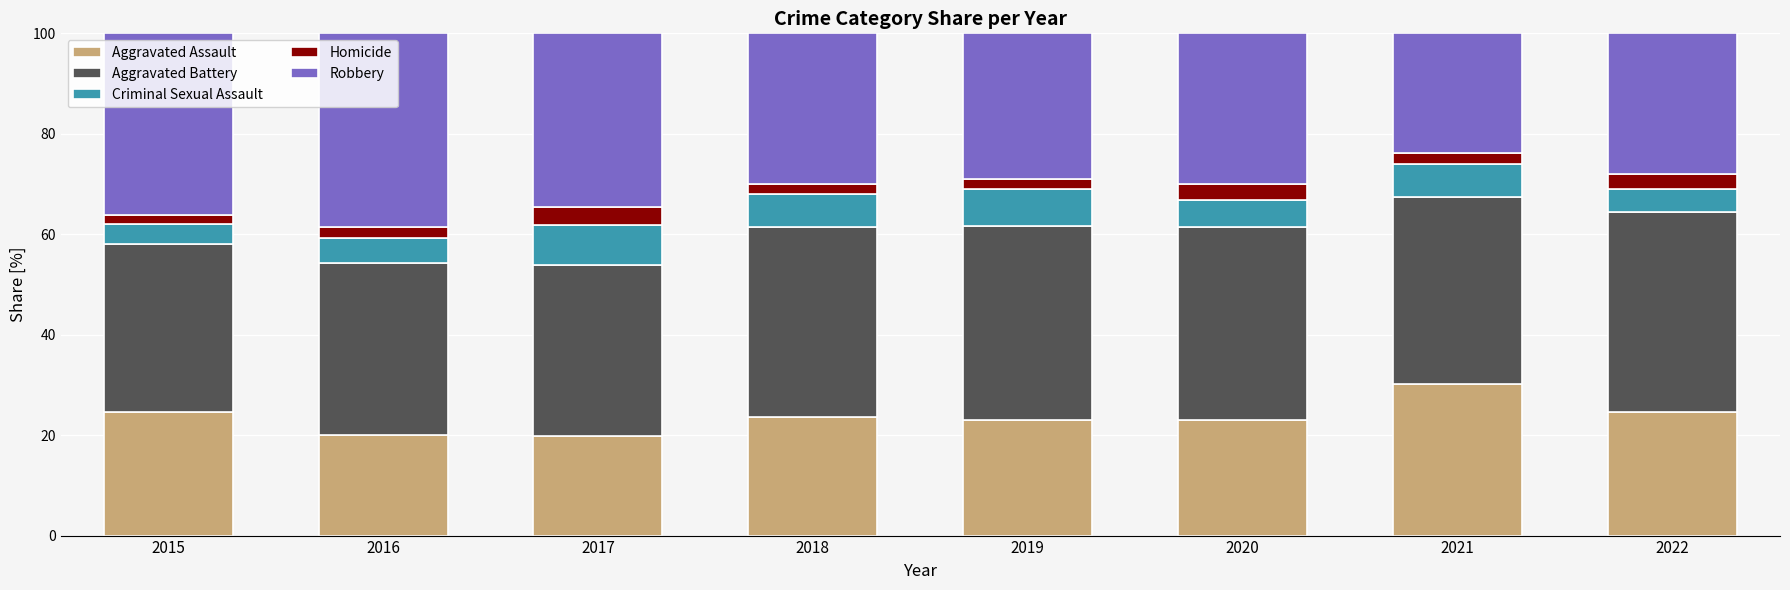

Is it true that Aggravated Assault equals 37.6 at 2015?

False